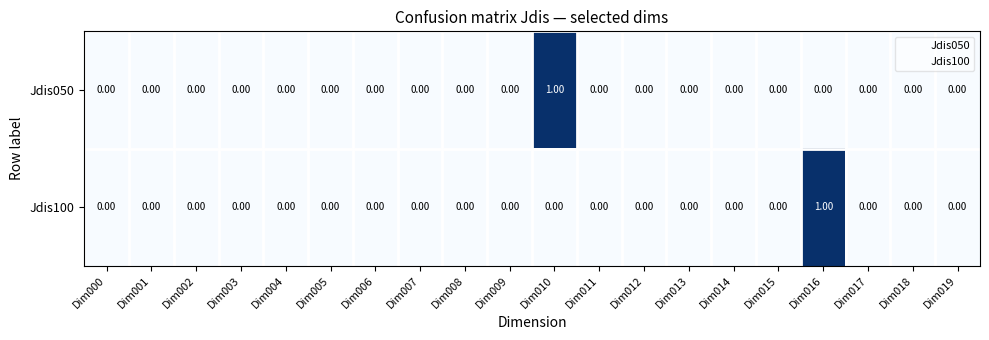

How many data points does each series have?

20